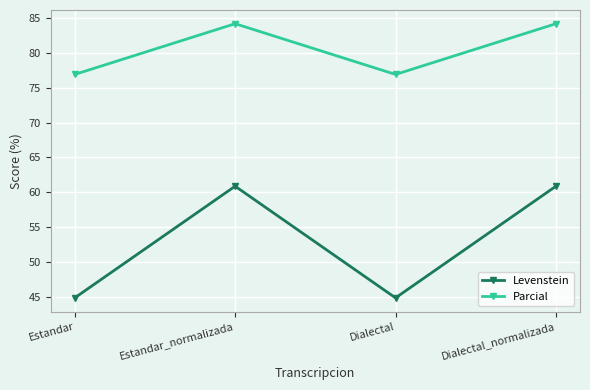

The value of Parcial at Estandar_normalizada is 84.2. True or false?

True